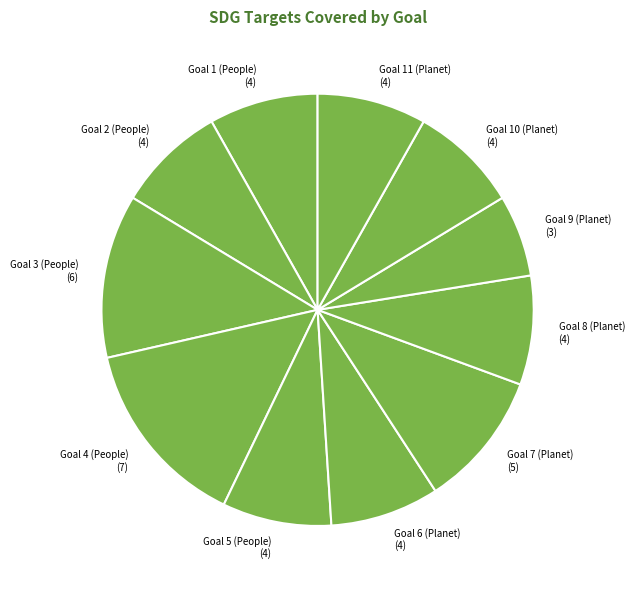

The Goal 7 (Planet) slice represents 10% of the pie. True or false?

True